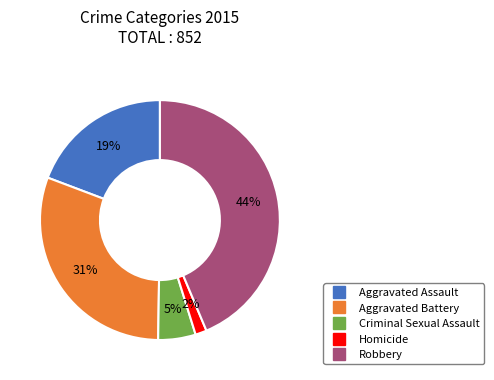

Rank the categories by value from lowest to highest.

Homicide, Criminal Sexual Assault, Aggravated Assault, Aggravated Battery, Robbery